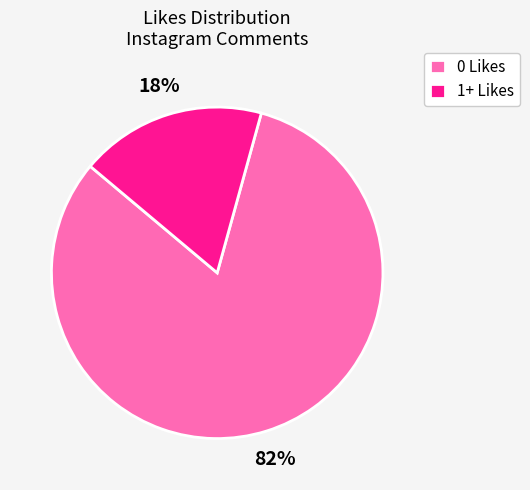

To the nearest percent, what is the average slice percentage?

50%